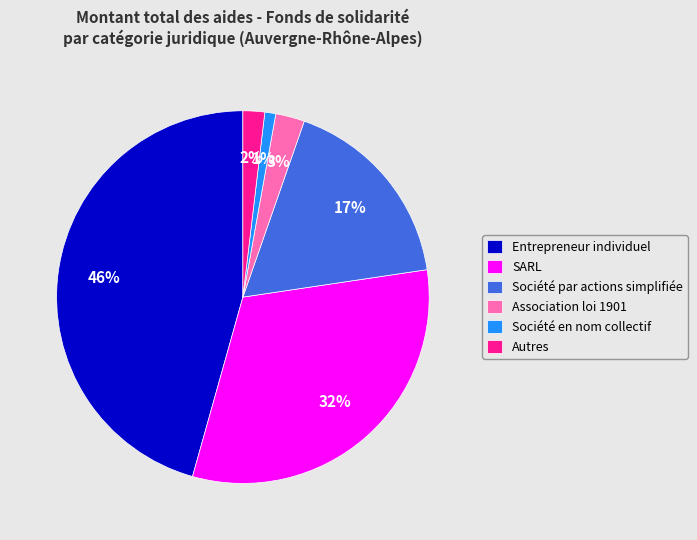

What is the largest slice in the pie chart?

Entrepreneur individuel